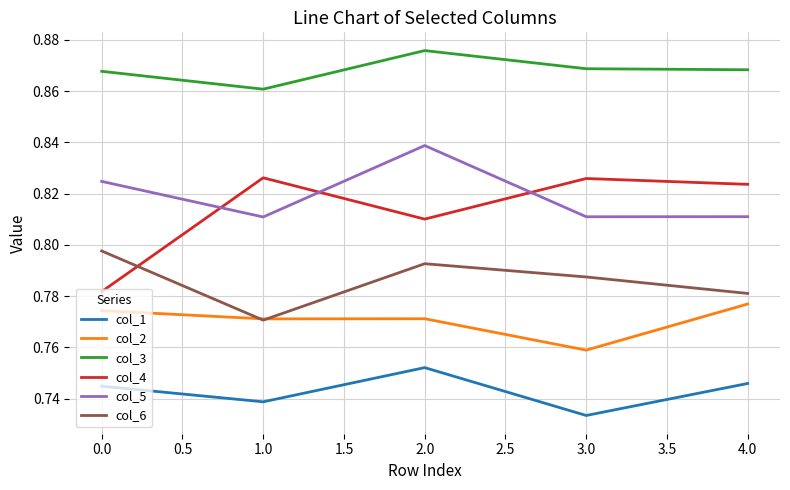

At which category does col_2 reach its first local peak?

2.0